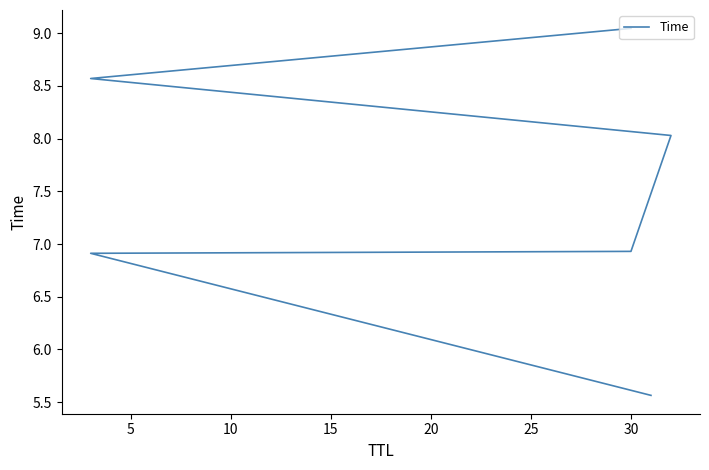

True or false: the data shows 9.0 at 30.

True